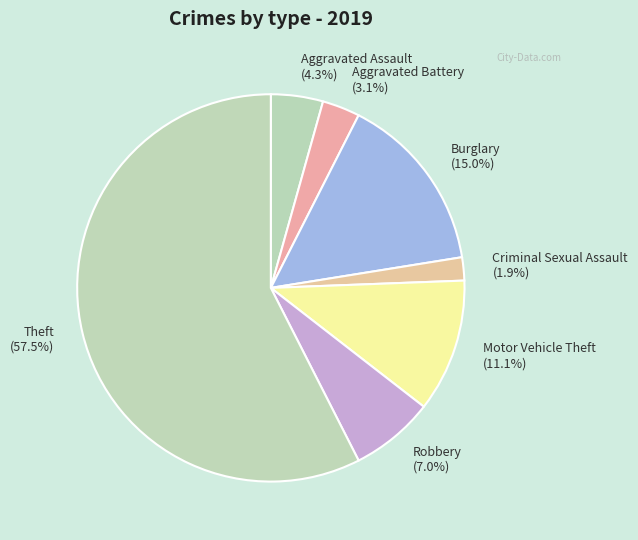

Combined, do Burglary and Theft account for over 50%?

Yes